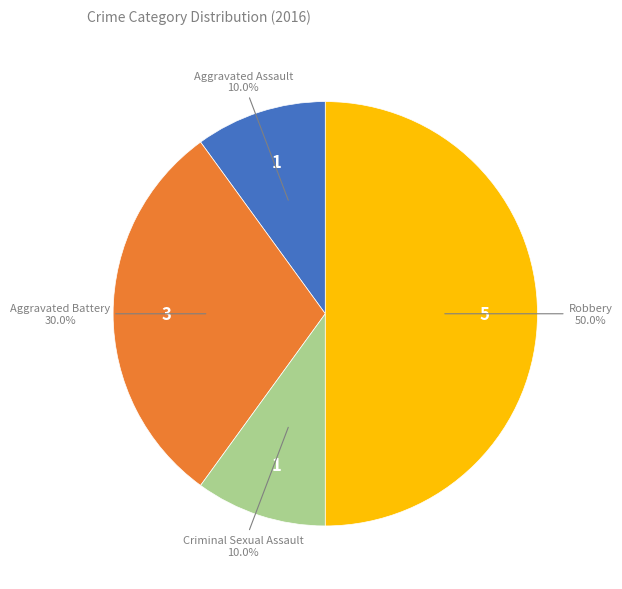

How many segments does this pie chart have?

4